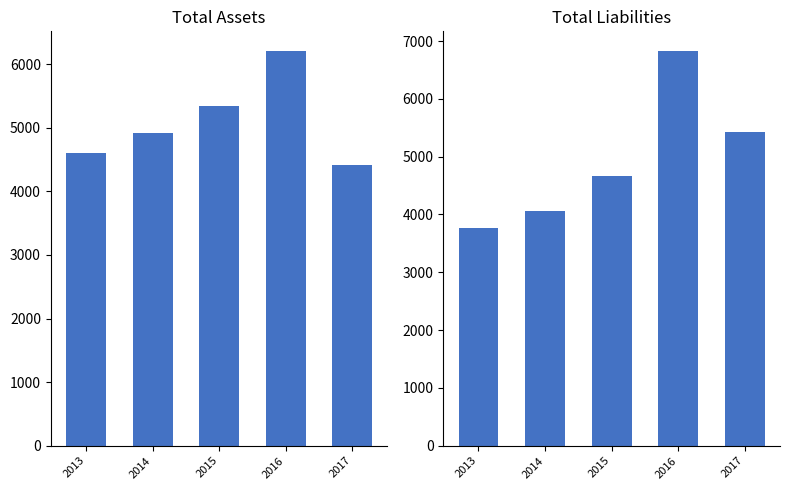

List the series in order of their overall mean, highest first.

Total Assets, Total Liabilities